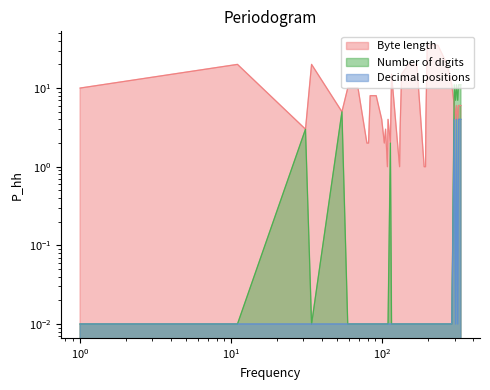

What is the difference between the highest and lowest values at 325?

7.0